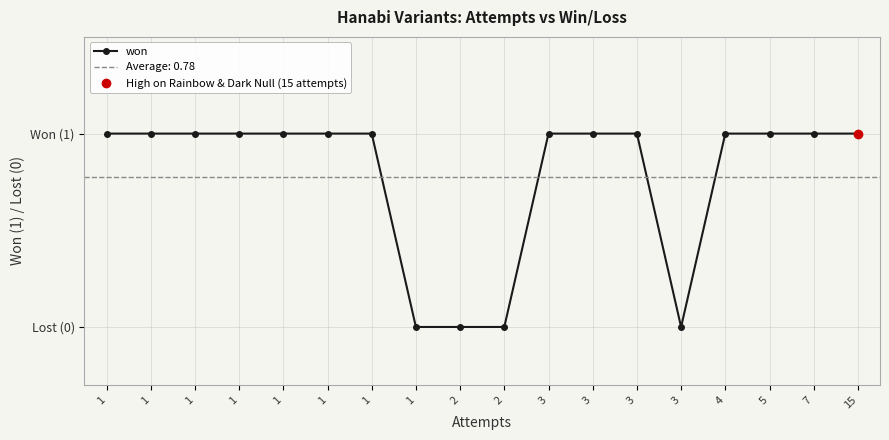

At which category does the data reach its first local valley?

3